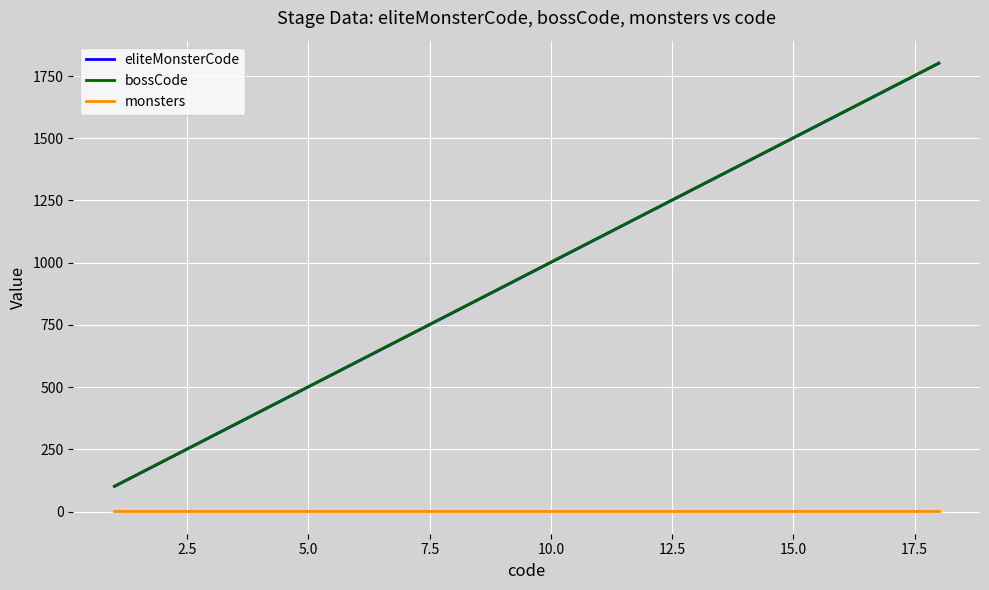

What is the greatest value displayed?

1802